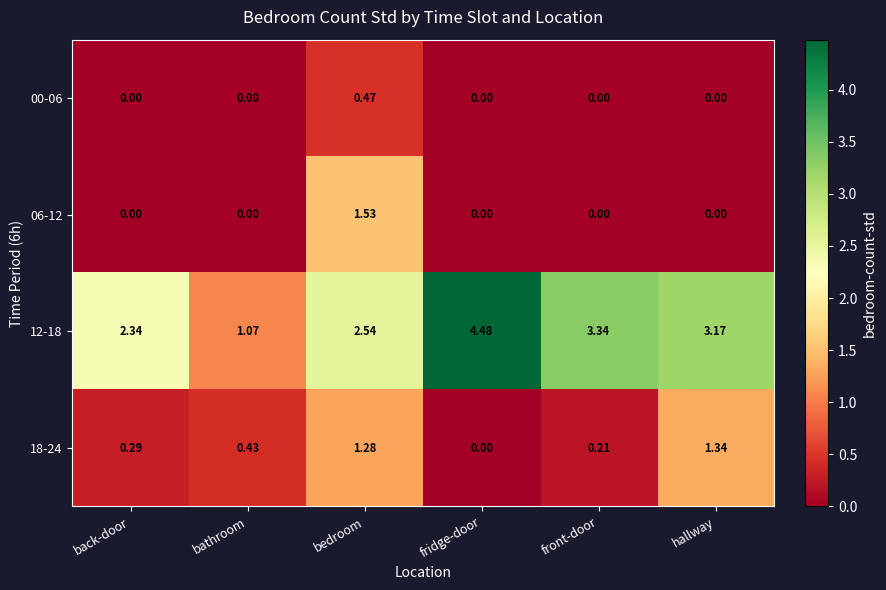

What is the maximum value shown in the chart?

4.5